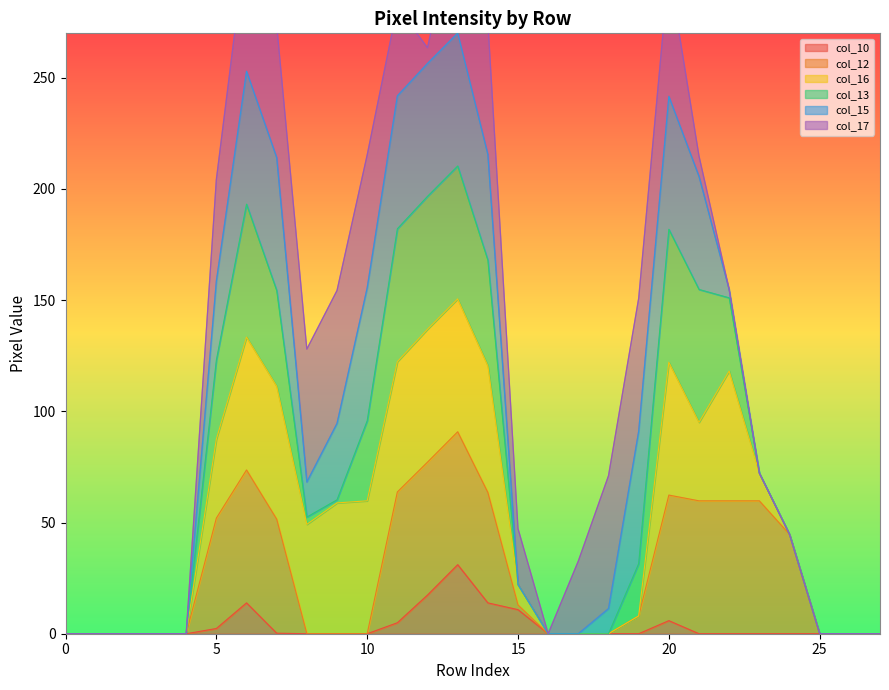

What is the average value of the col_15 series?

103